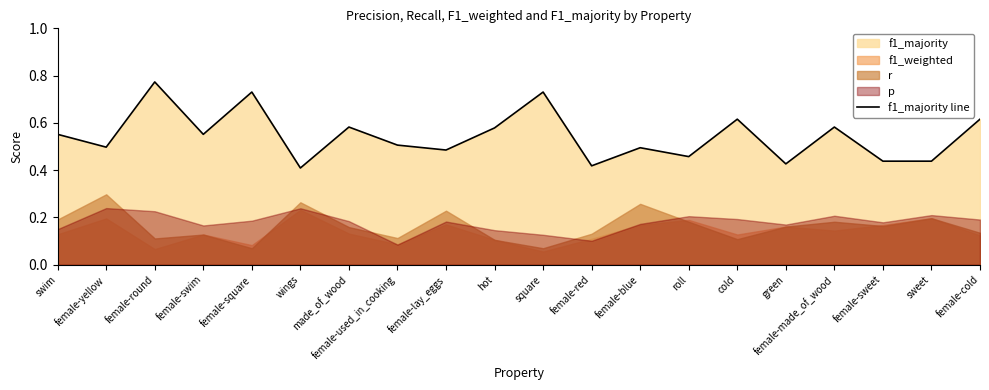

Is it true that f1_majority line equals 0.7 at roll?

False